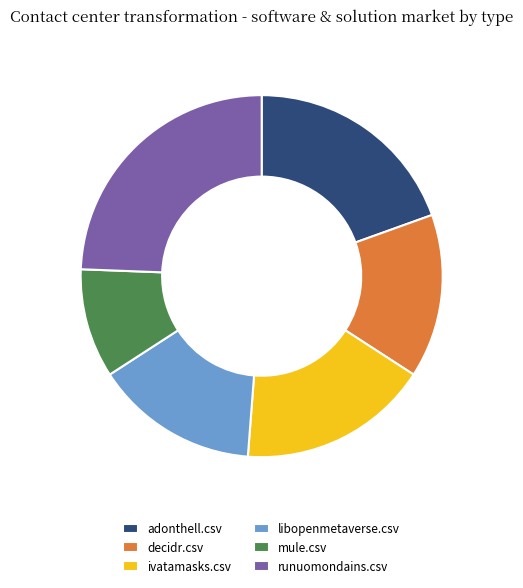

The decidr.csv slice represents 15% of the pie. True or false?

True